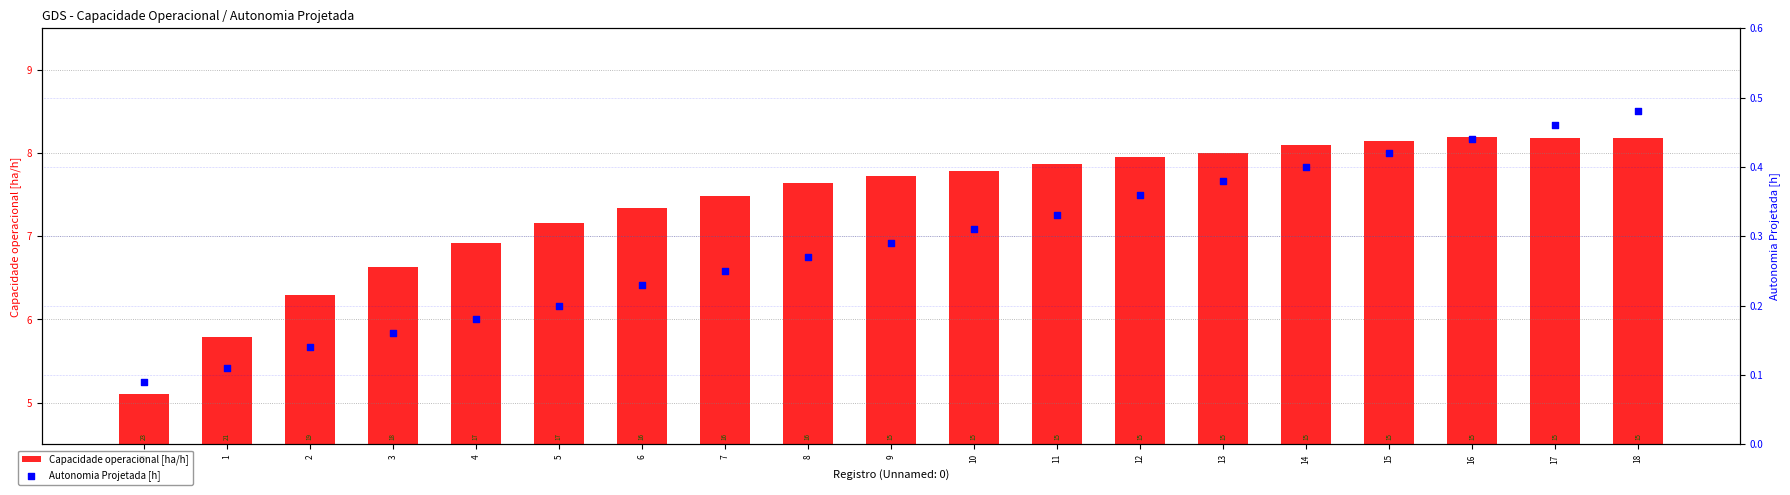

Which series has the widest spread of Y values?

Capacidade operacional [ha/h]